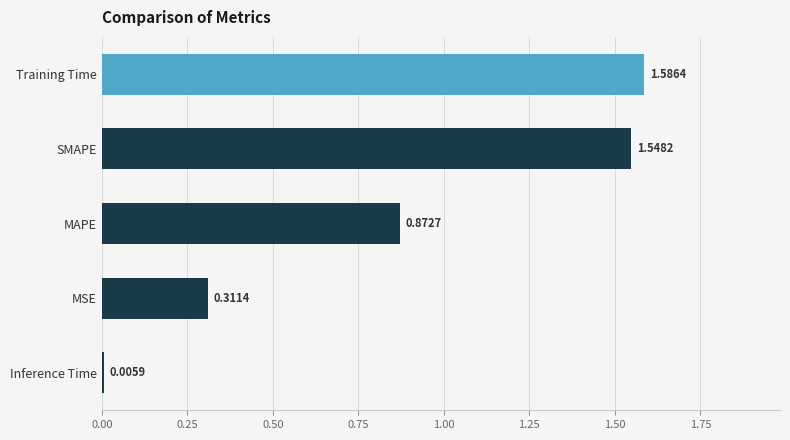

What is the change in value from MSE to SMAPE?

+1.2